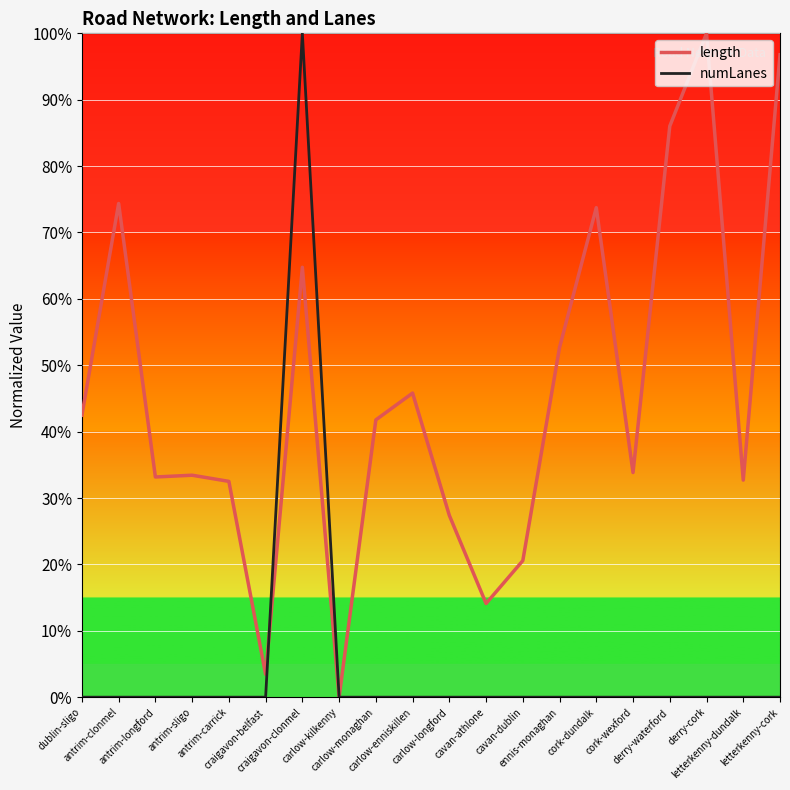

True or false: numLanes has a value of 55.2 at antrim-carrick.

False